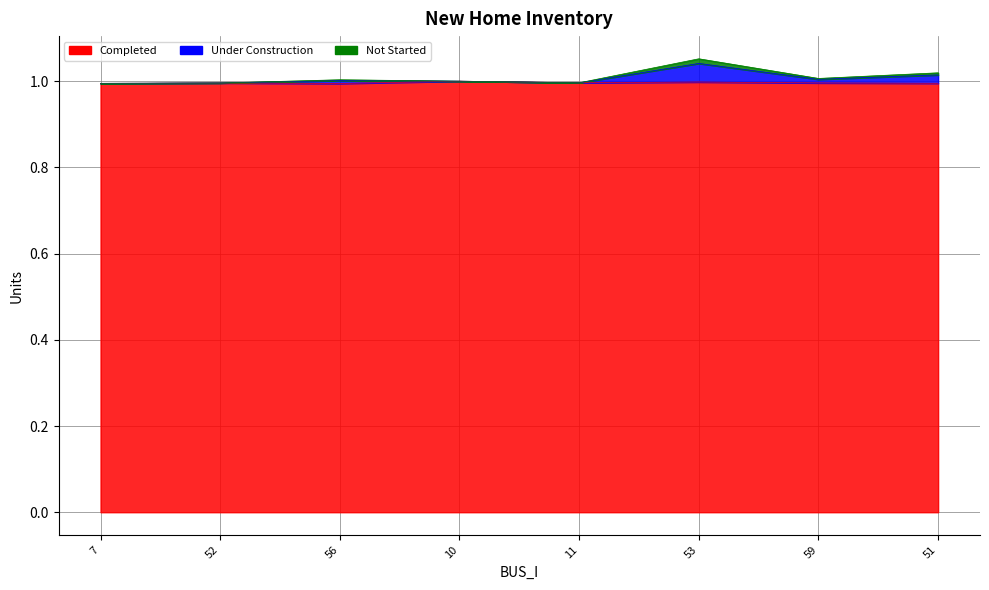

What is the value of the Completed point at the 6th from the left?

1.0